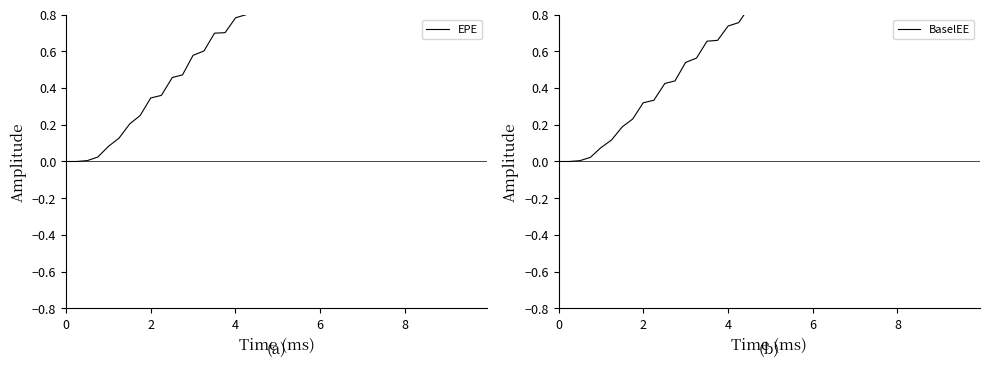

True or false: EPE and BaselEE cross at least once.

False